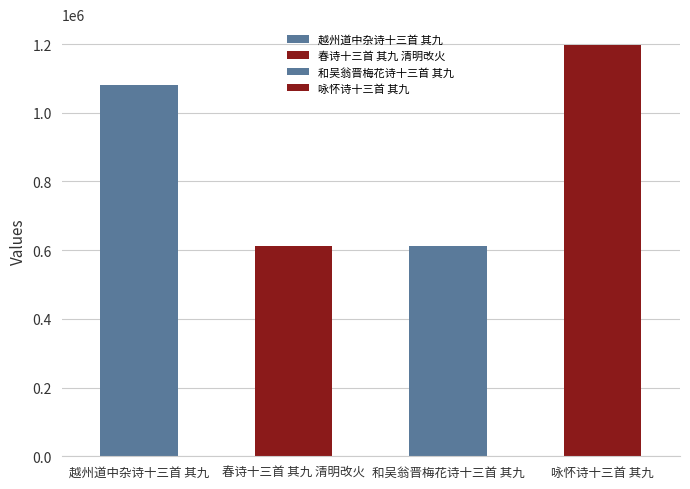

What is the ratio of the value at 春诗十三首 其九 清明改火 to the value at 越州道中杂诗十三首 其九?

0.6